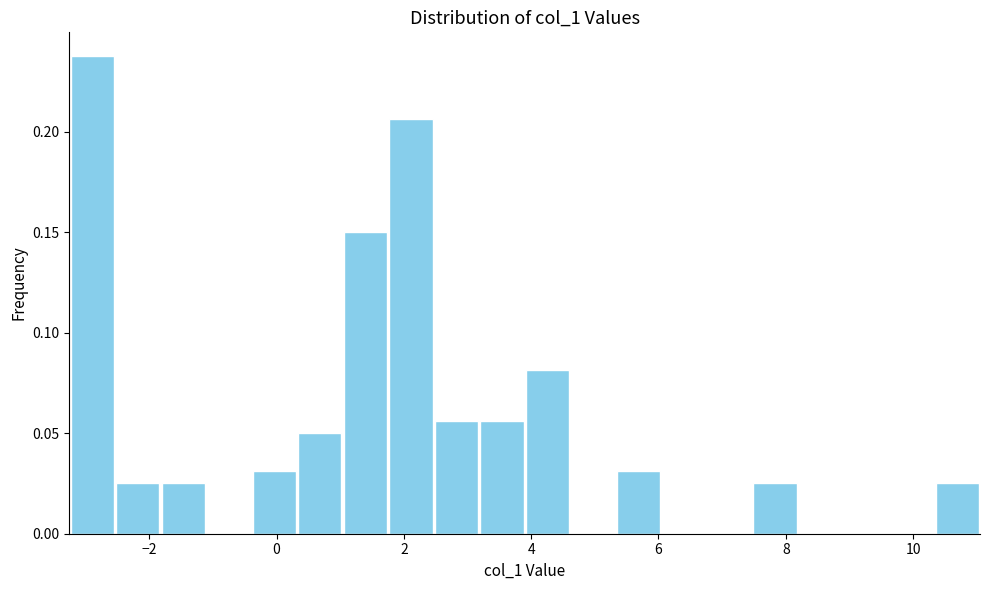

Around what value on the x-axis is the tallest bar? Give the approximate position of its centre, as read against the axis.

-2.8